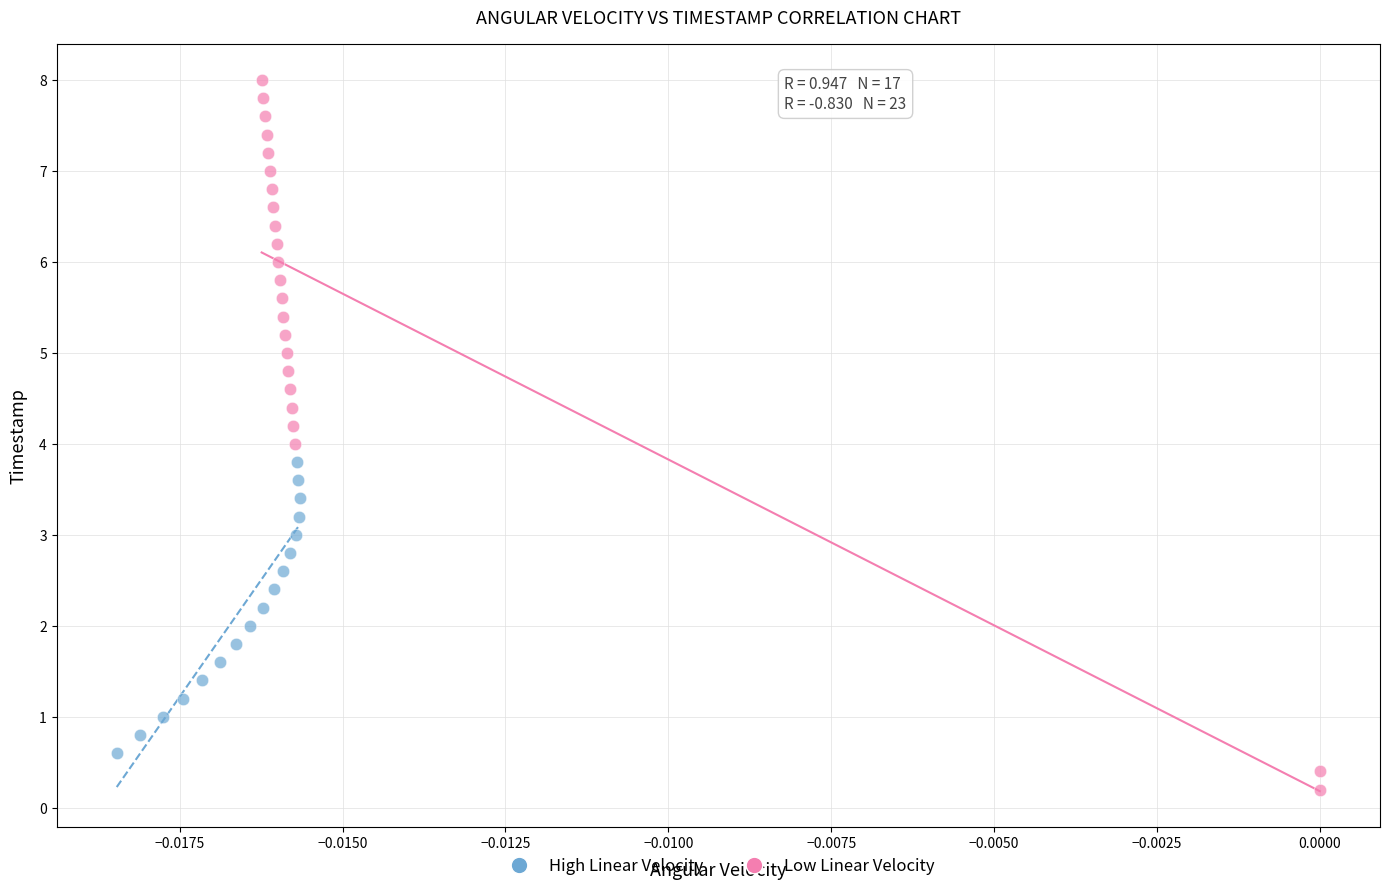

What are all the series names shown in the legend?

High Linear Velocity, Low Linear Velocity